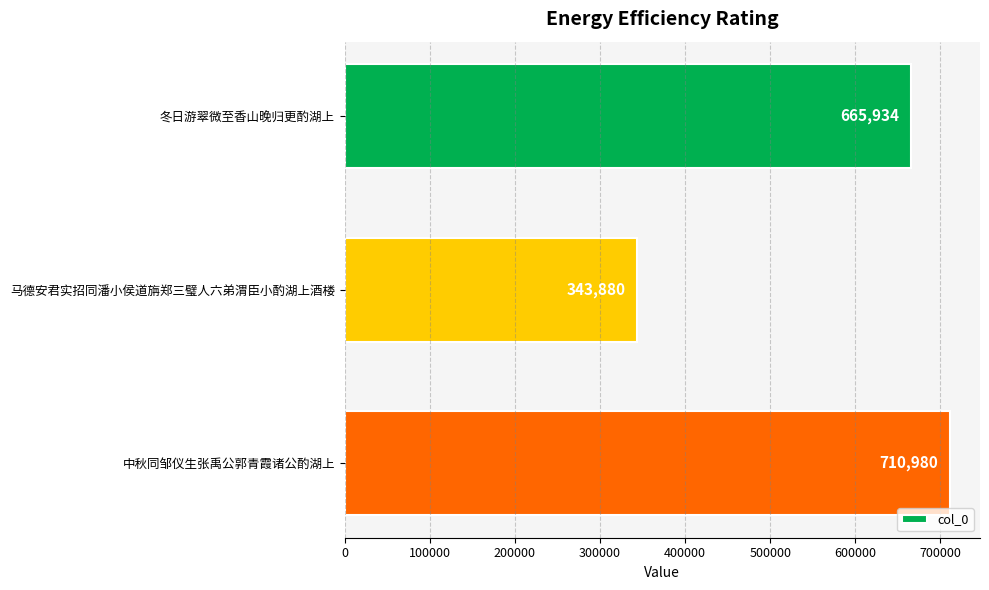

Count the number of categories in the chart.

3